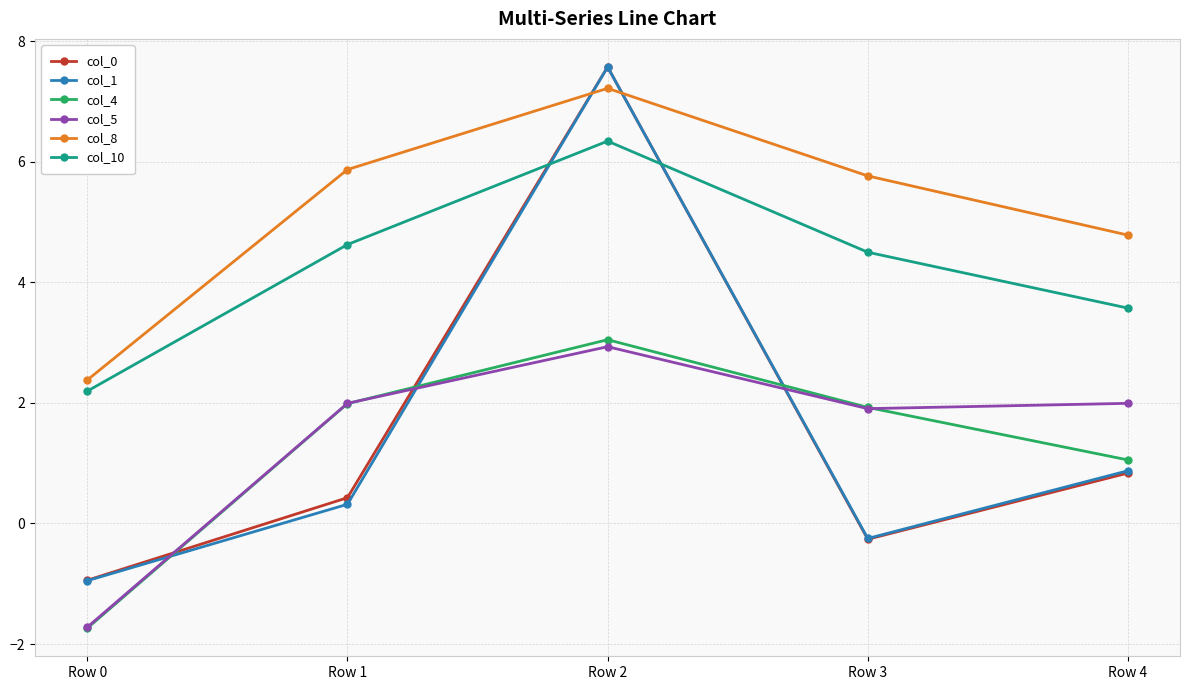

The col_4 series shows 1.1 at Row 4. True or false?

True